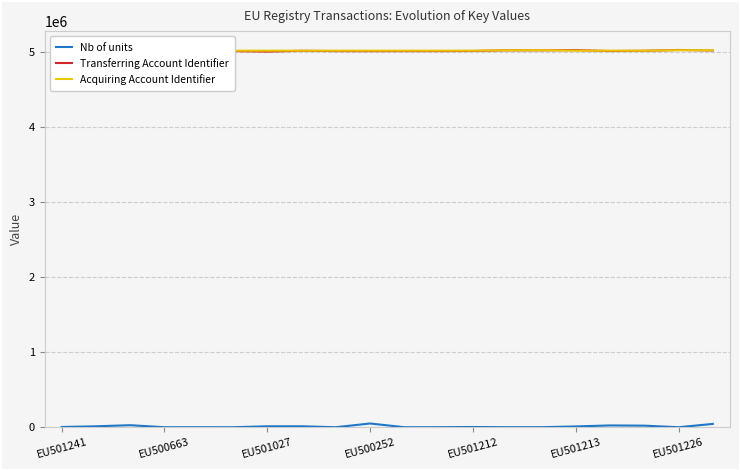

What is the minimum value for Transferring Account Identifier?

5004096